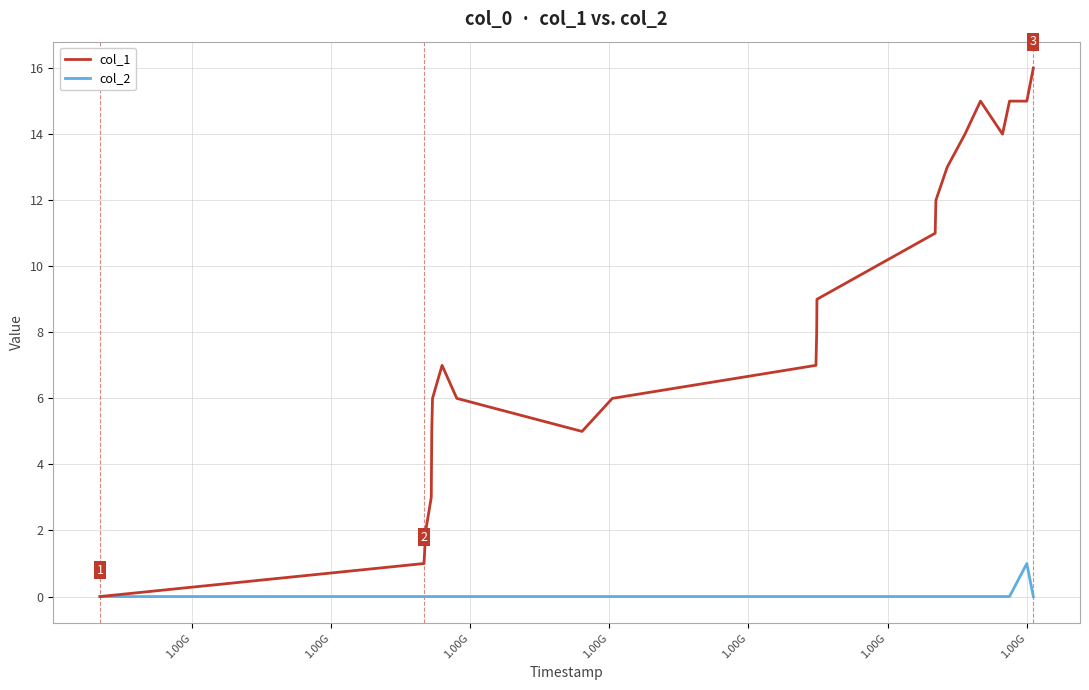

Which series has the widest spread of values?

col_1